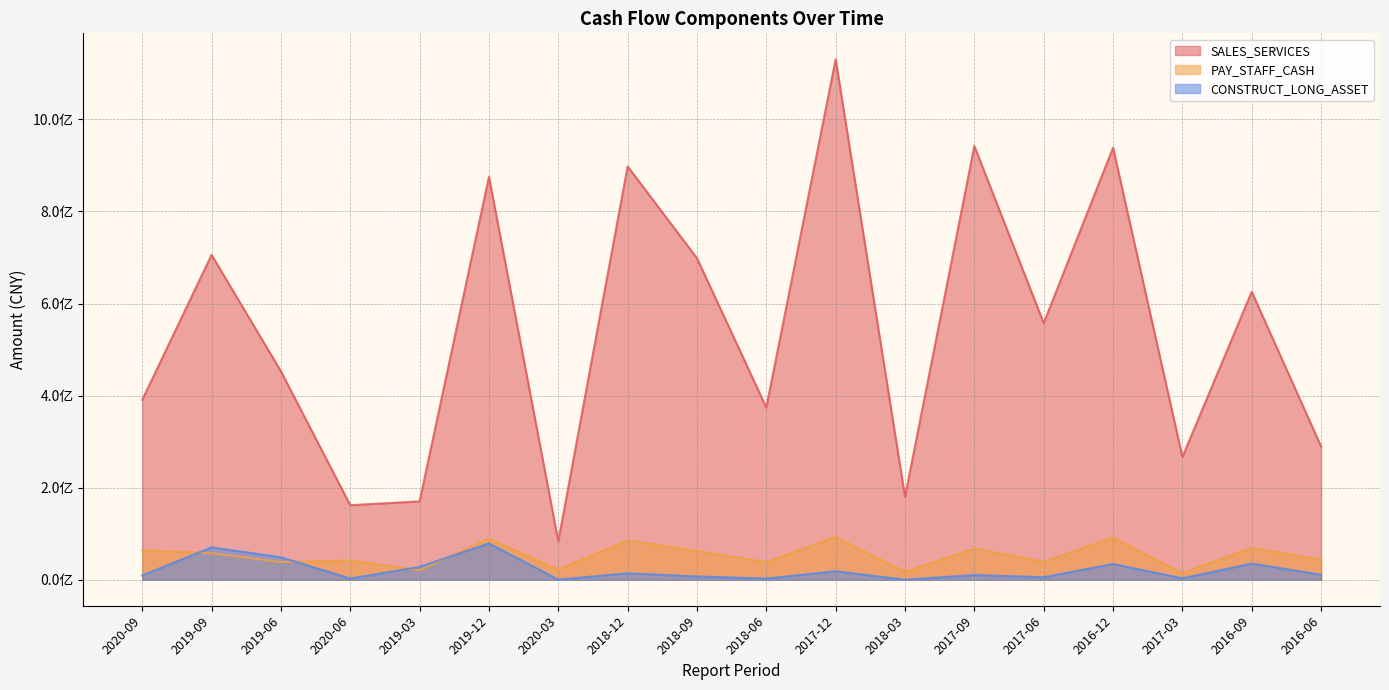

Reading left to right, extract all data points from this chart.

SALES_SERVICES: 2020-09=390620318.3	2019-09=705636936.8	2019-06=452807638.0	2020-06=161824814.2	2019-03=170172272.9	2019-12=875374252.8	2020-03=83434621.1	2018-12=897759320.4	2018-09=698472932.3	2018-06=373986663.5	2017-12=1130387749.2	2018-03=180096362.0	2017-09=942003397.7	2017-06=557396324.1	2016-12=938348490.5	2017-03=266563983.2	2016-09=625549536.0	2016-06=289406092.8
PAY_STAFF_CASH: 2020-09=63790701.6	2019-09=57522124.0	2019-06=38488276.9	2020-06=41815640.0	2019-03=20476307.2	2019-12=89136892.1	2020-03=21930355.4	2018-12=85353039.0	2018-09=62451448.9	2018-06=38182887.8	2017-12=92769440.5	2018-03=17263991.3	2017-09=67658152.8	2017-06=38865389.4	2016-12=91692557.2	2017-03=14450371.0	2016-09=69294753.4	2016-06=43450384.6
CONSTRUCT_LONG_ASSET: 2020-09=9353477.2	2019-09=70269405.0	2019-06=48762040.7	2020-06=2642163.2	2019-03=27853945.1	2019-12=79064973.2	2020-03=206442.2	2018-12=14045681.1	2018-09=7089973.4	2018-06=2568911.0	2017-12=18375704.0	2018-03=107158.0	2017-09=10283220.5	2017-06=5399208.3	2016-12=34195929.5	2017-03=3052535.7	2016-09=35185071.1	2016-06=10744611.7